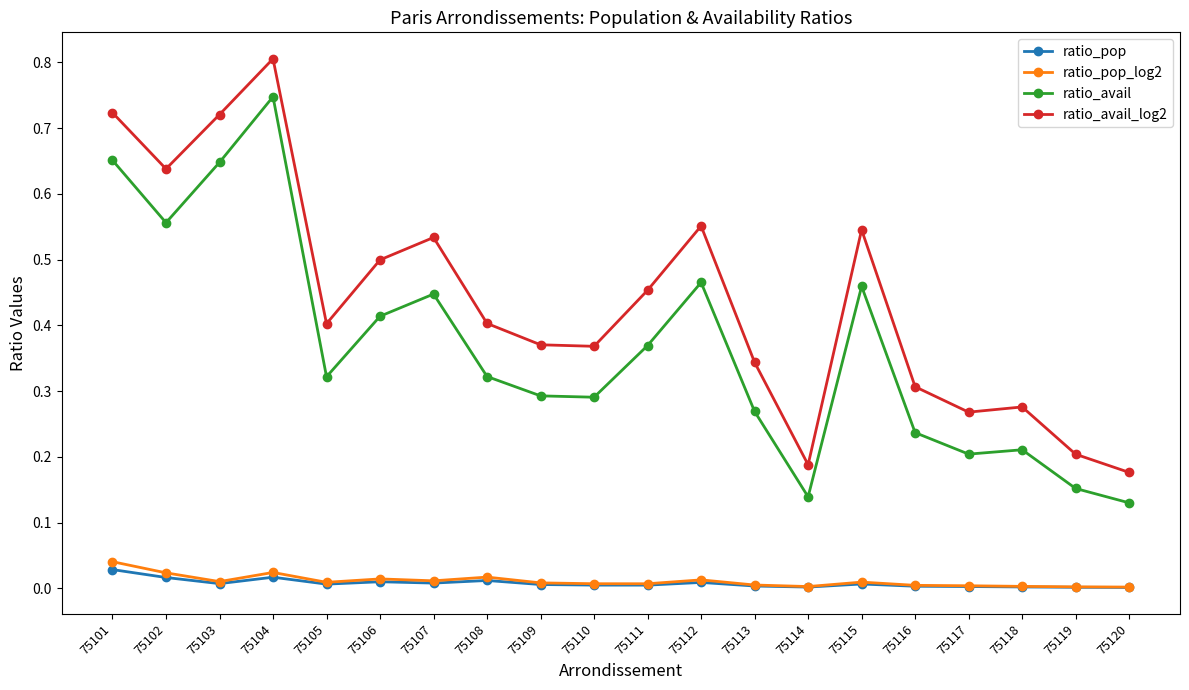

What are all the series names shown in the legend?

ratio_pop, ratio_pop_log2, ratio_avail, ratio_avail_log2